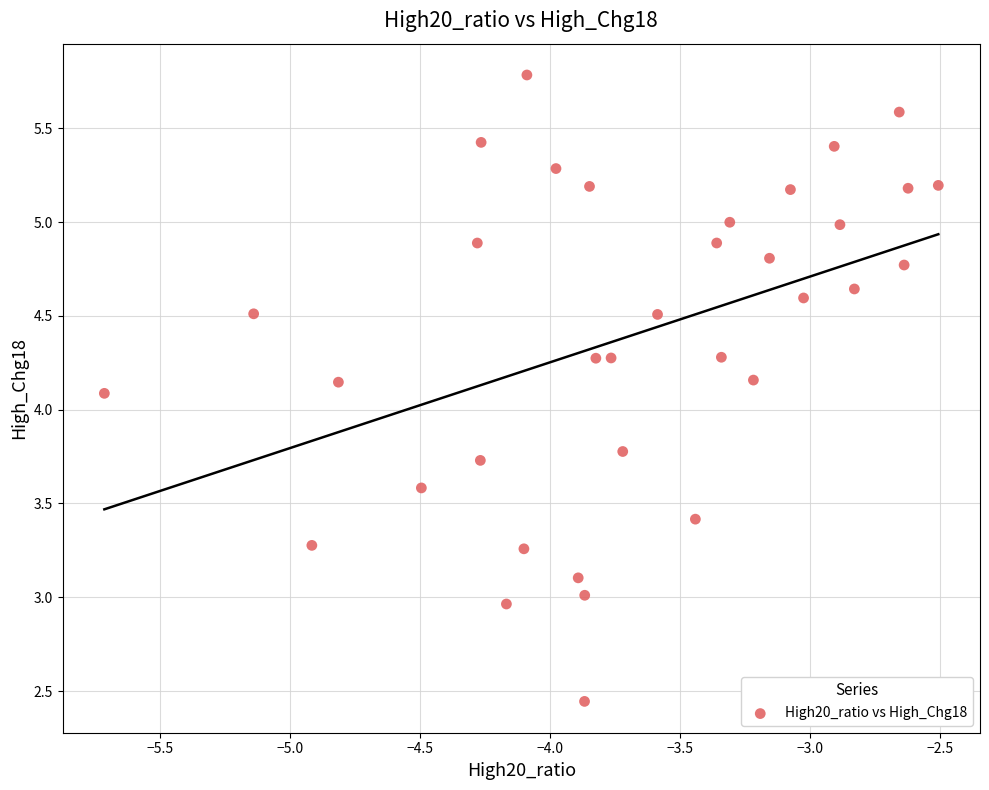

What is the range of X values (max minus min)?

3.2